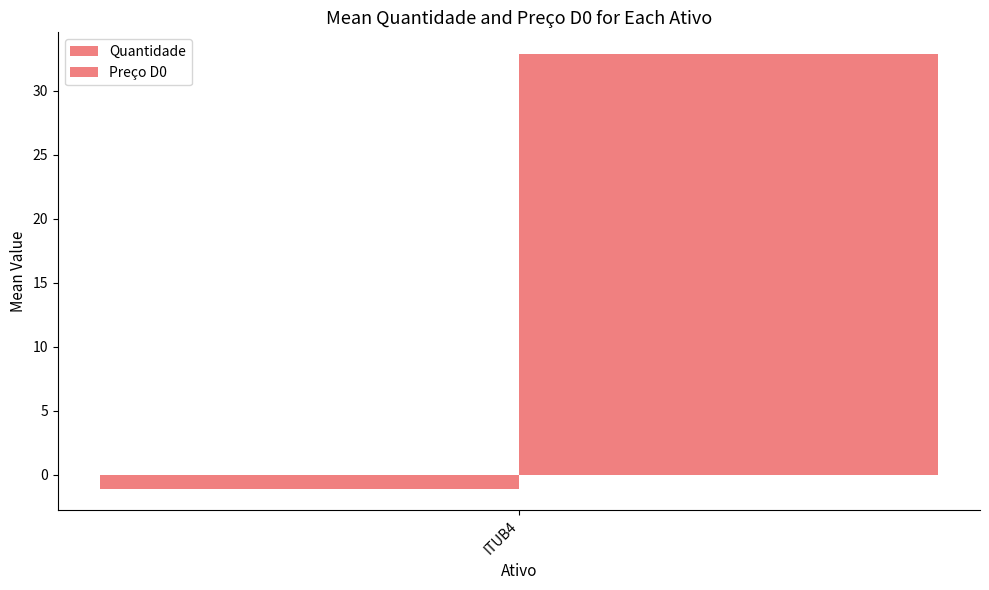

Count the number of data series in this chart.

2